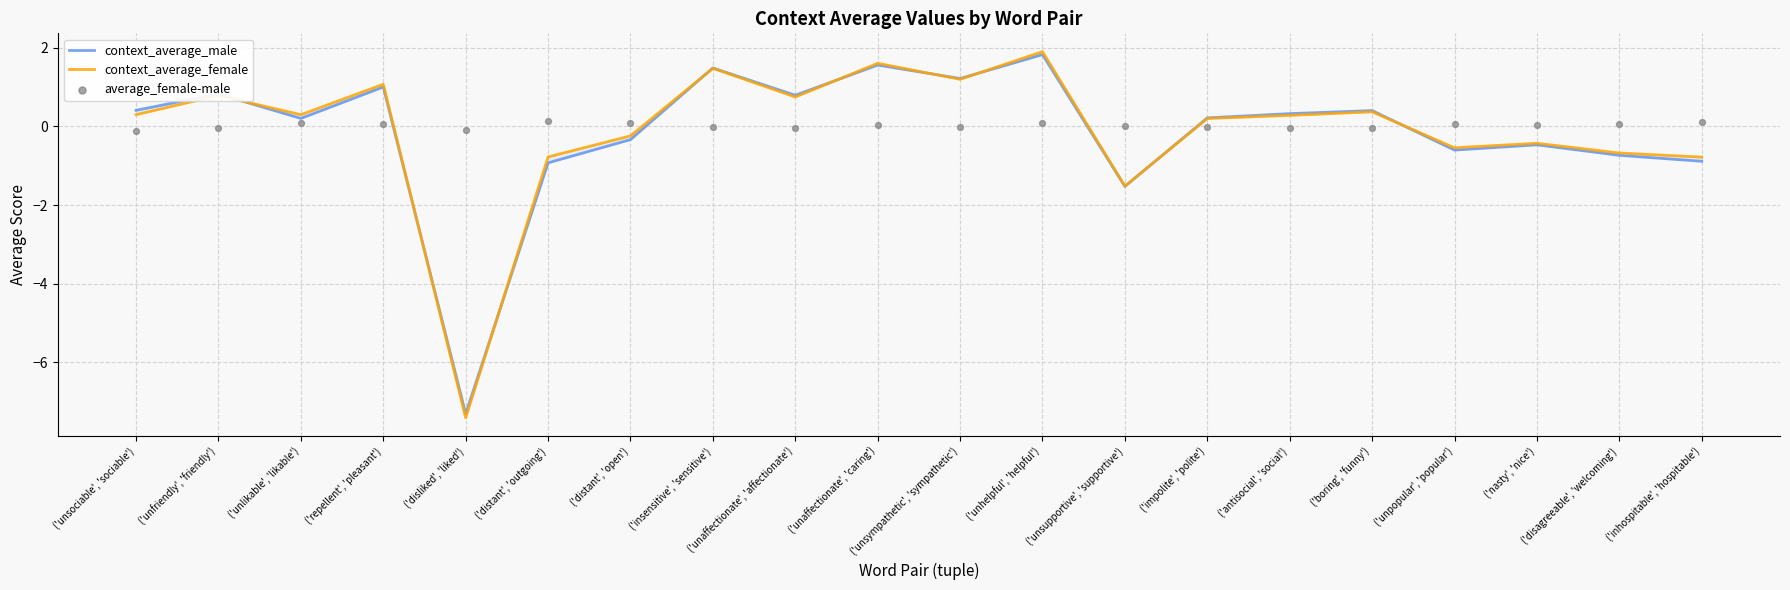

At which category is the sum across all series the highest?

('unhelpful', 'helpful')